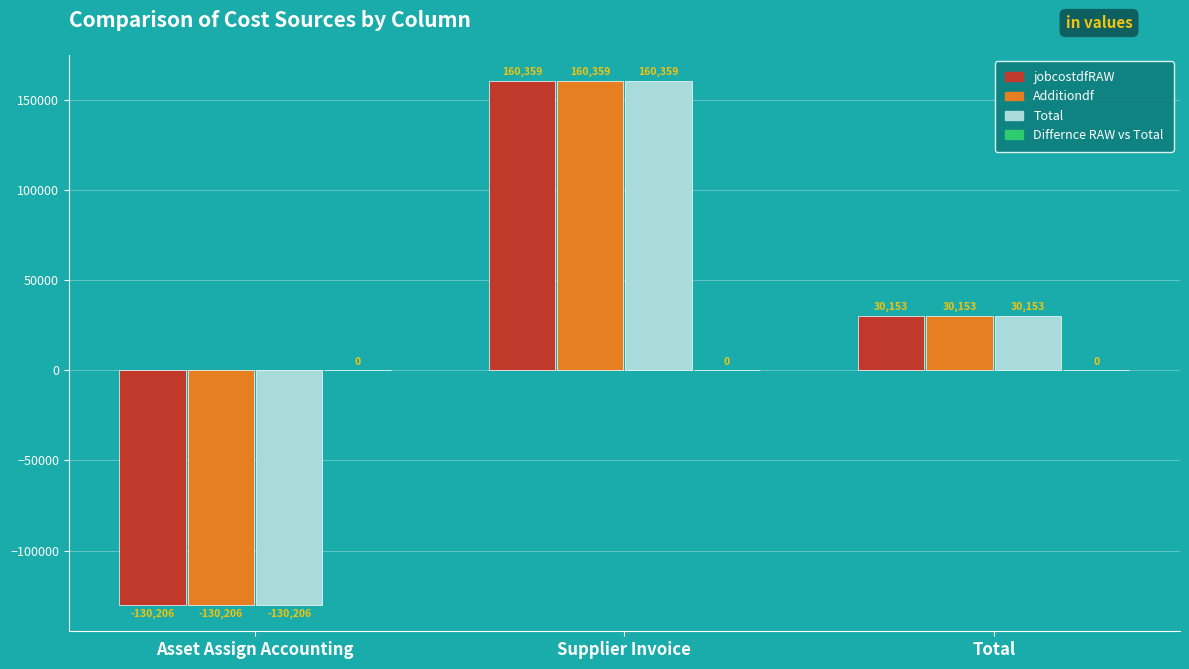

Read the Total value at Asset Assign Accounting.

-130206.0